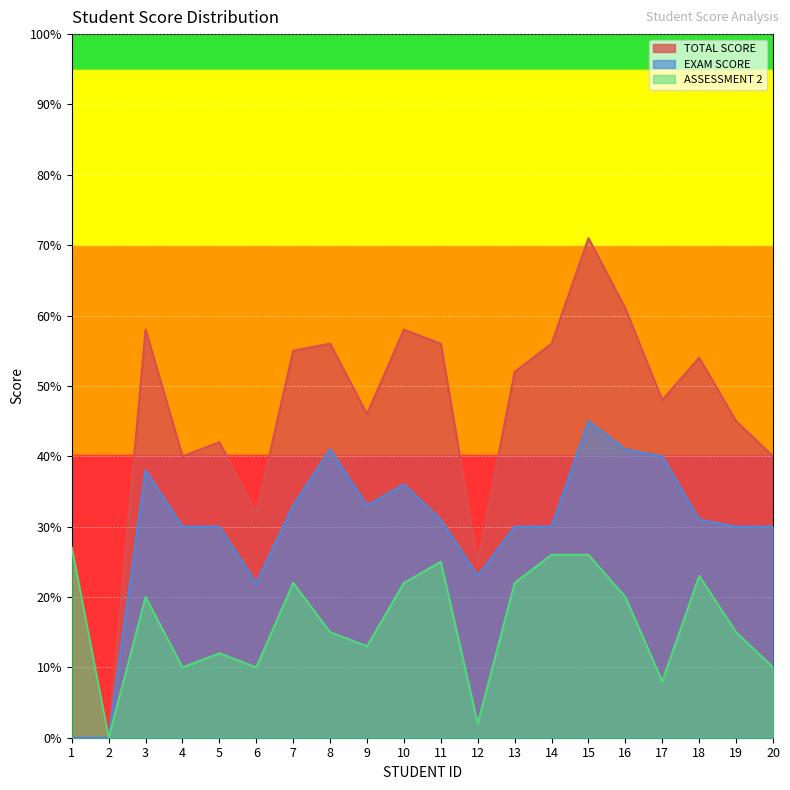

How many values in the TOTAL SCORE series are below 52?

10